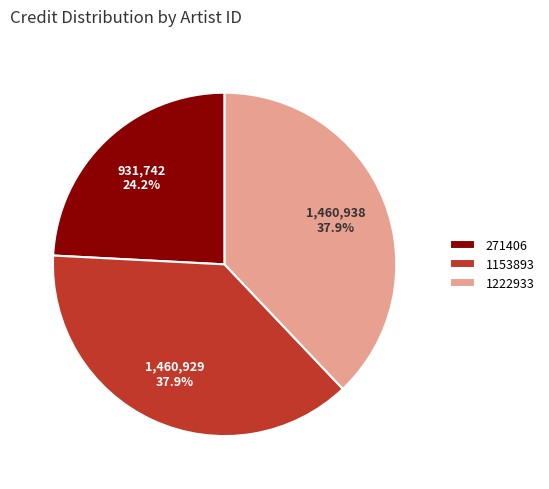

To the nearest percent, what is the difference between the largest and smallest slice percentages?

14%